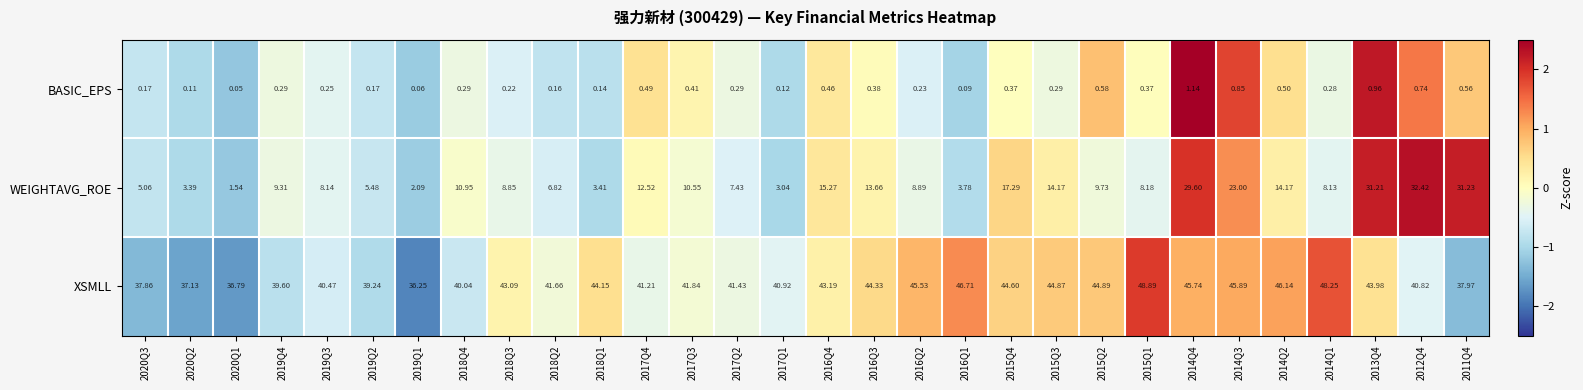

List the series in order of their overall mean, lowest first.

BASIC_EPS, WEIGHTAVG_ROE, XSMLL